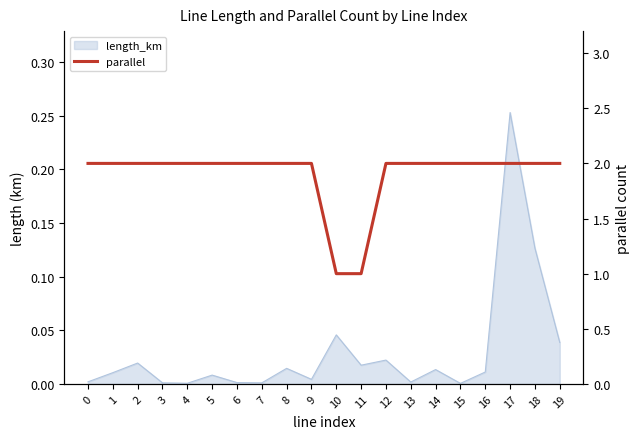

The value at 18 is 2. True or false?

True